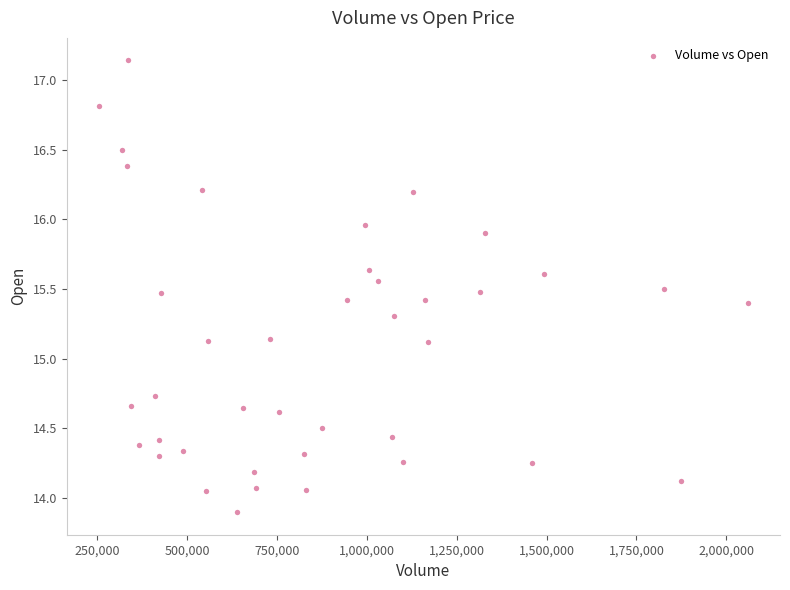

What is the range of X values (max minus min)?

1803252.0